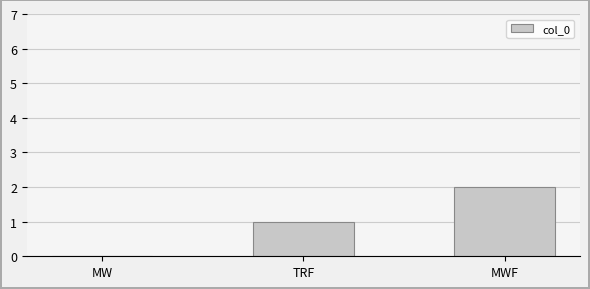

Reading left to right, what are all the values shown in this chart?

MW=0	TRF=1	MWF=2